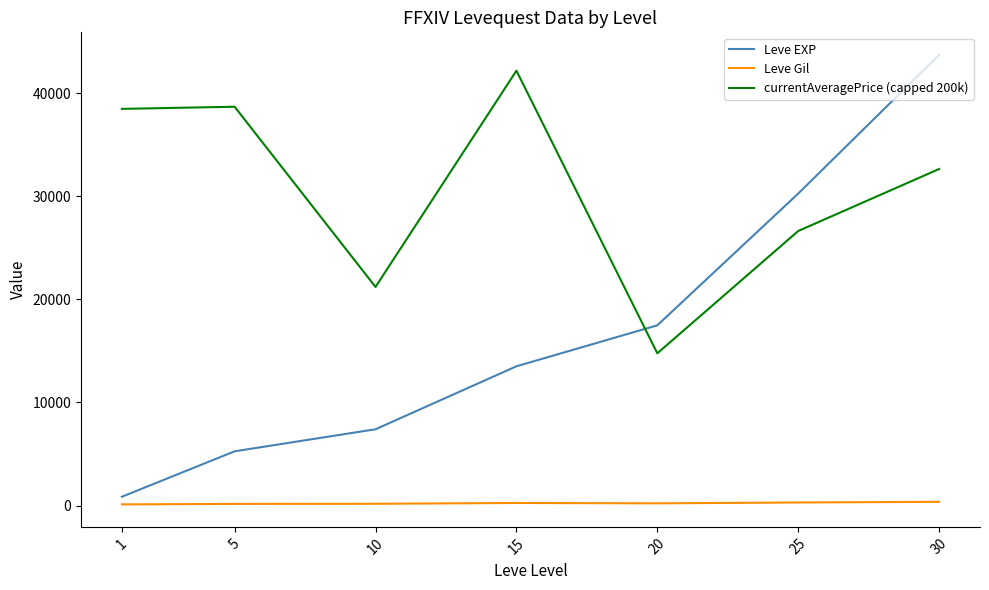

True or false: currentAveragePrice (capped 200k) and Leve Gil intersect in this chart.

False